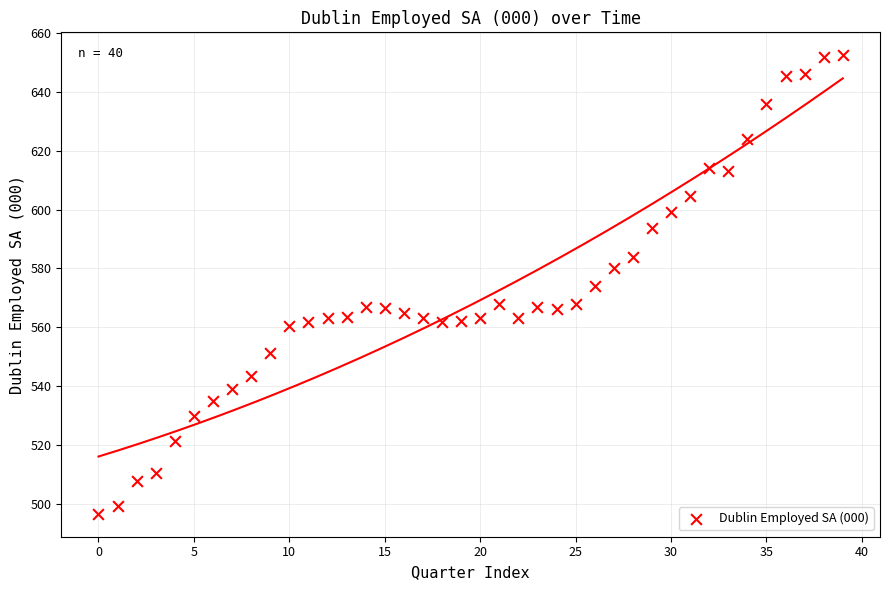

What is the range of Y values (max minus min)?

155.9